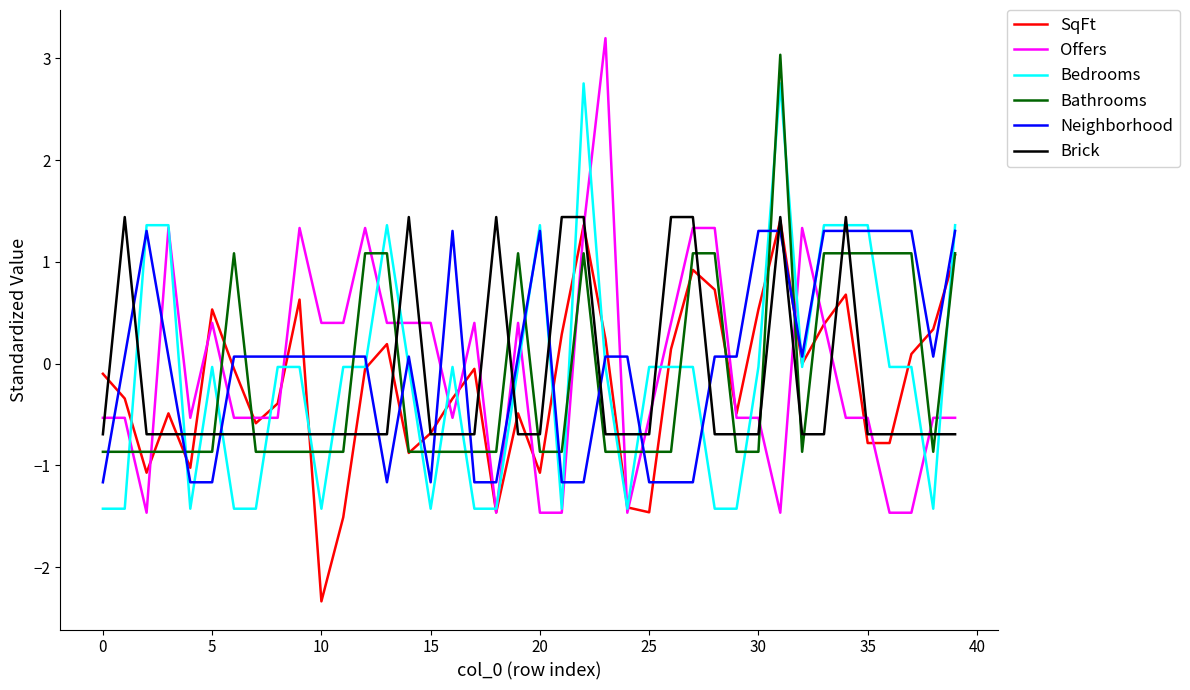

What is the greatest value displayed?

3.2